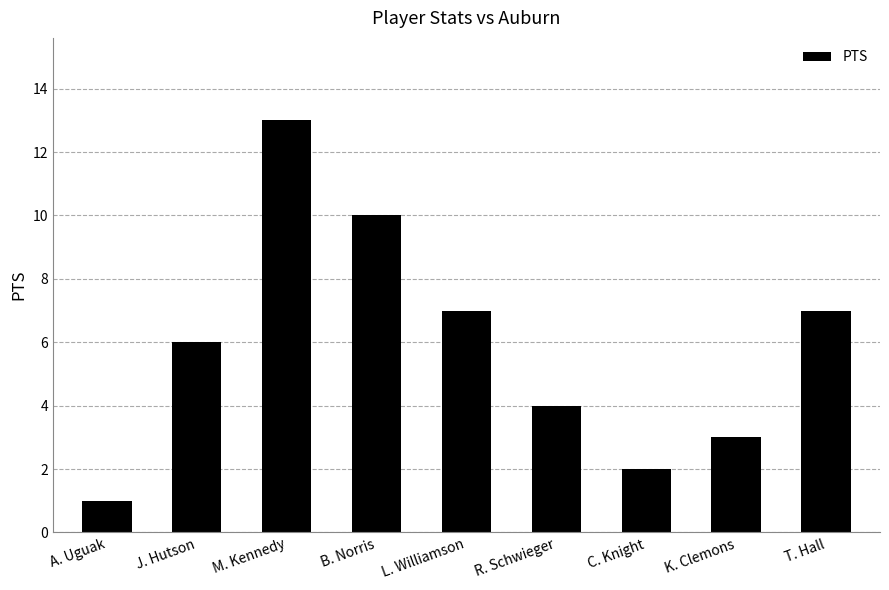

Reading left to right, extract all data points from this chart.

A. Uguak=1	J. Hutson=6	M. Kennedy=13	B. Norris=10	L. Williamson=7	R. Schwieger=4	C. Knight=2	K. Clemons=3	T. Hall=7